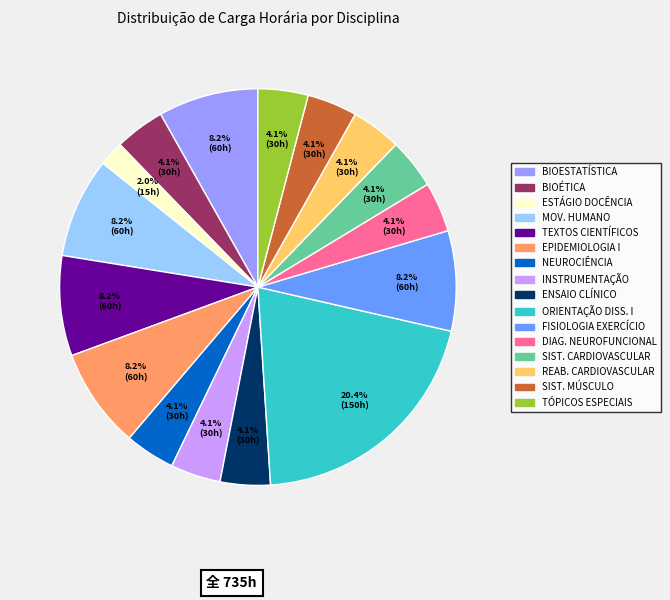

Is there any slice that represents more than half of the pie?

No